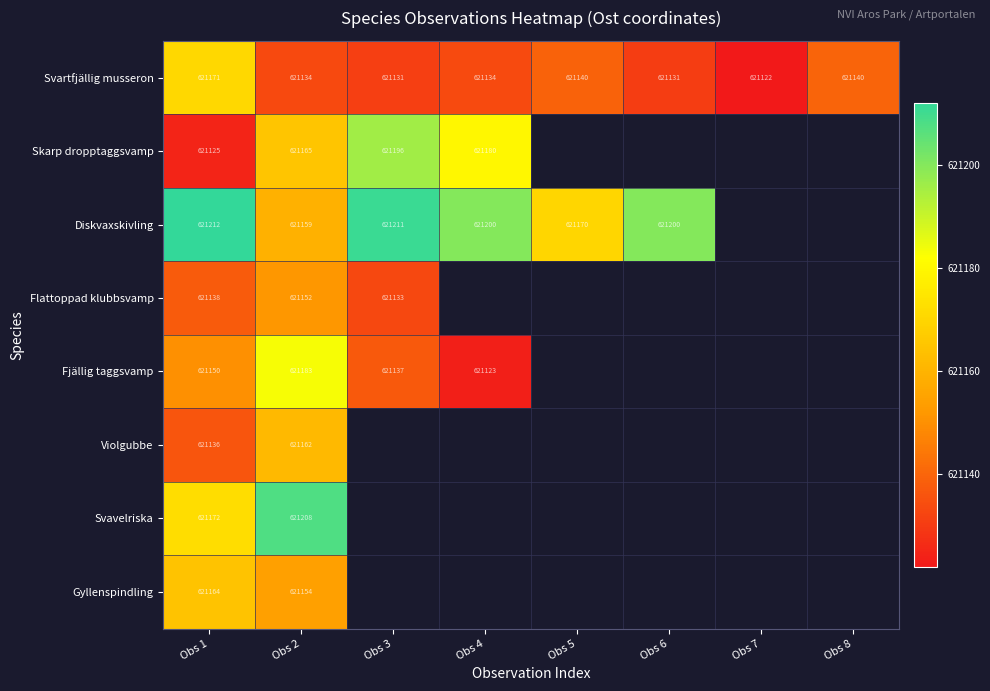

Rank the series at Obs 2 from highest to lowest value.

Svavelriska, Fjällig taggsvamp, Skarp dropptaggsvamp, Violgubbe, Diskvaxskivling, Gyllenspindling, Flattoppad klubbsvamp, Svartfjällig musseron